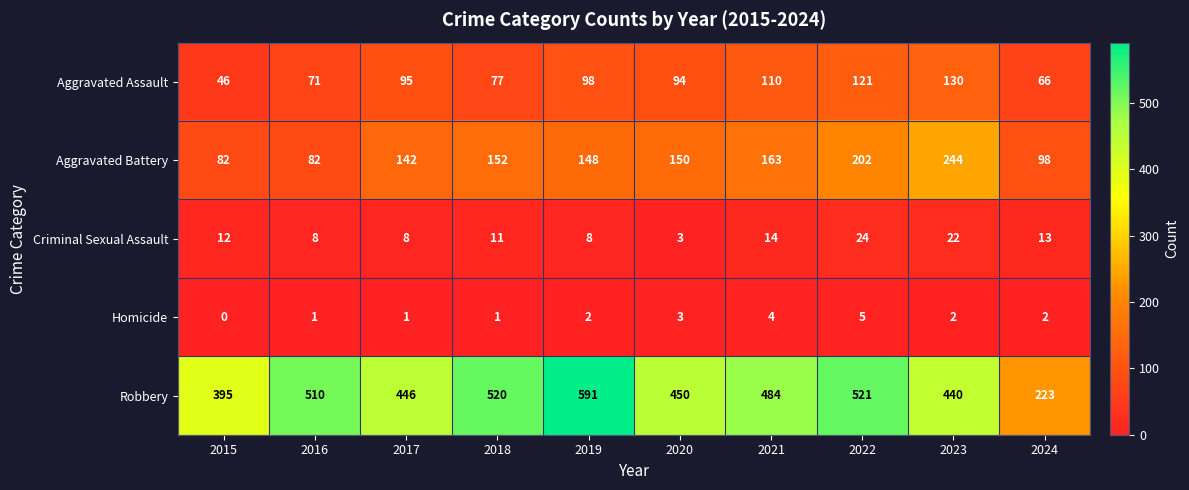

What is the difference between the second highest and minimum values in the Criminal Sexual Assault series?

19